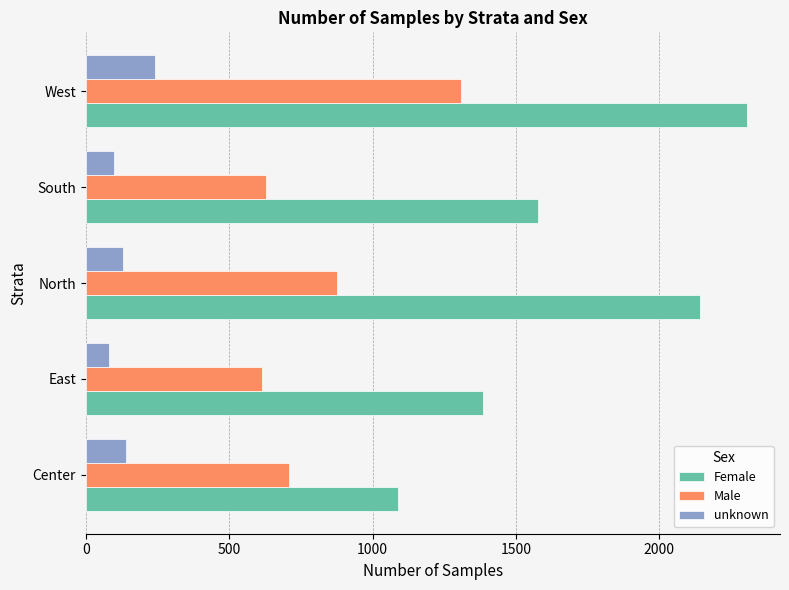

Count the number of categories in the chart.

5